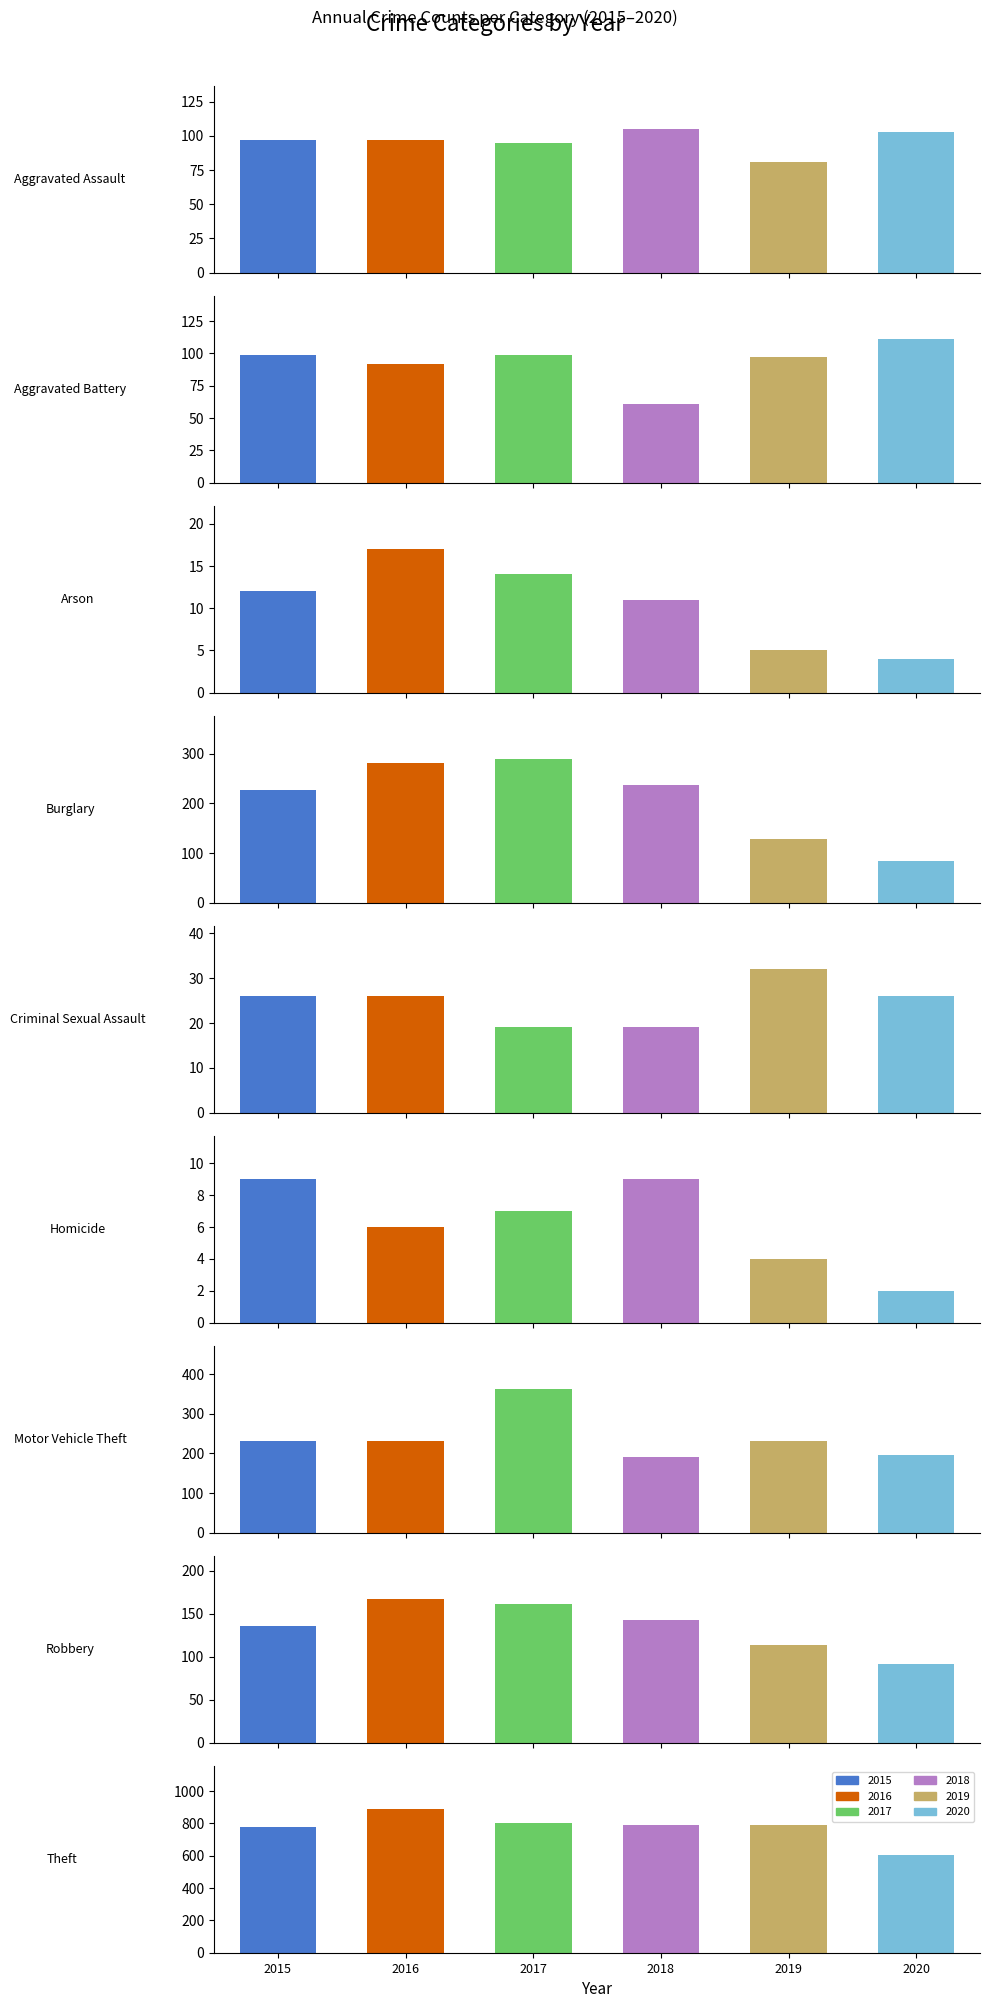

What are all the series names shown in the legend?

2015, 2016, 2017, 2018, 2019, 2020